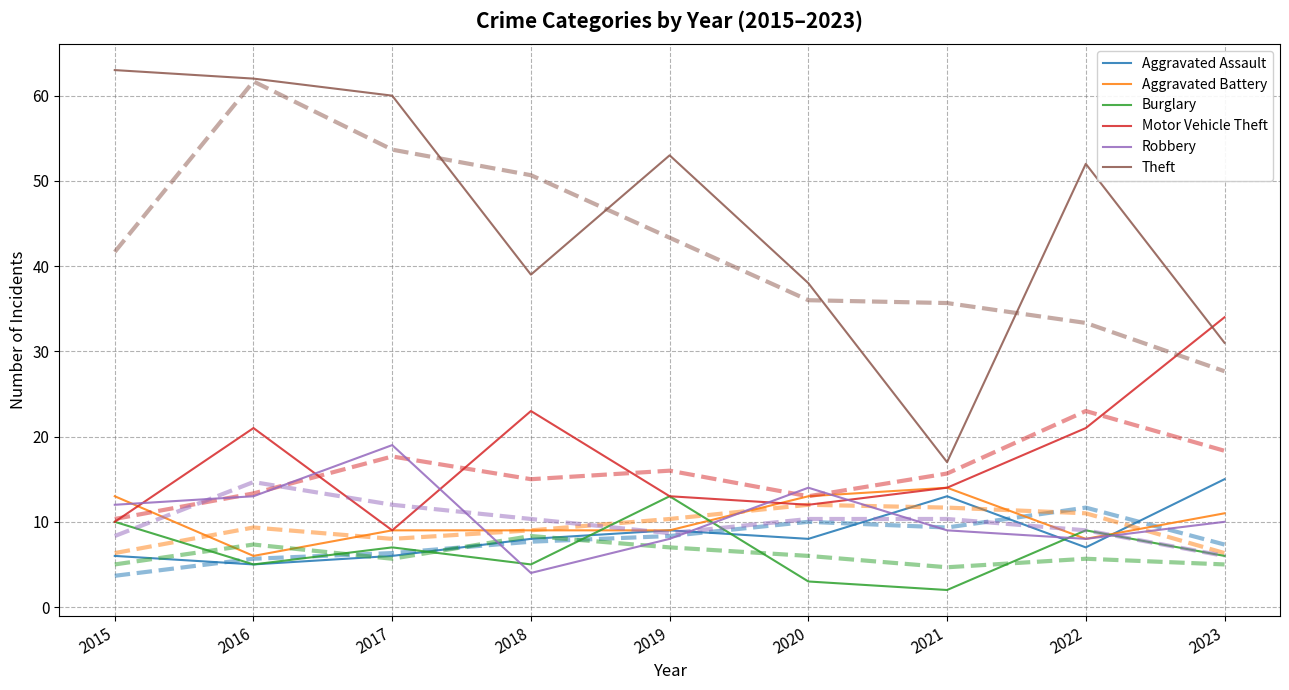

Which label corresponds to the smallest value in the chart?

2021